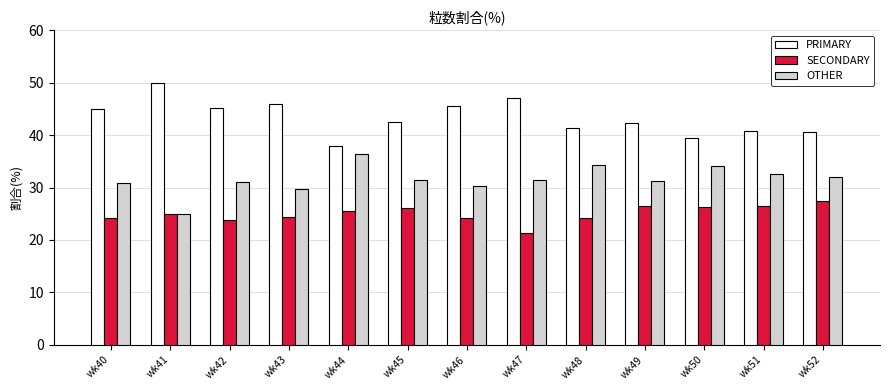

What is the value of the OTHER bar at the 4th from the left?

29.7